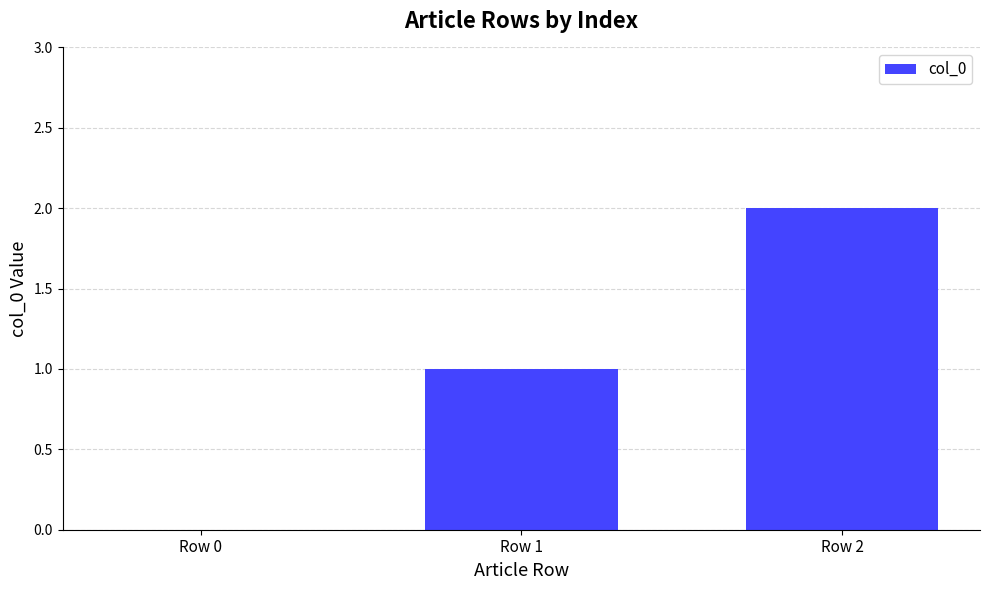

What is the sum of all values?

3